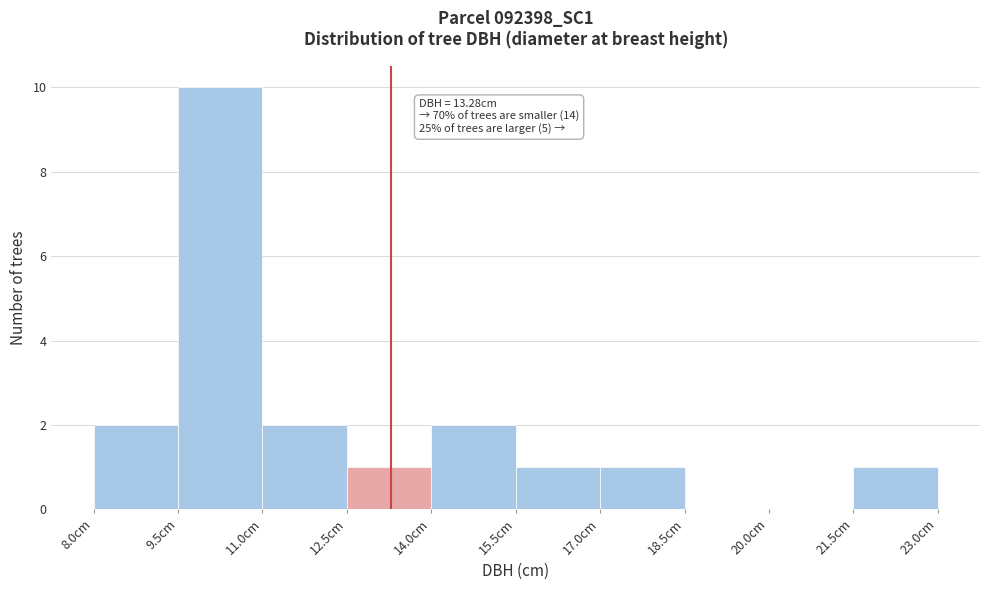

Over which range of the x-axis is the bar tallest?

9.5 to 11.0